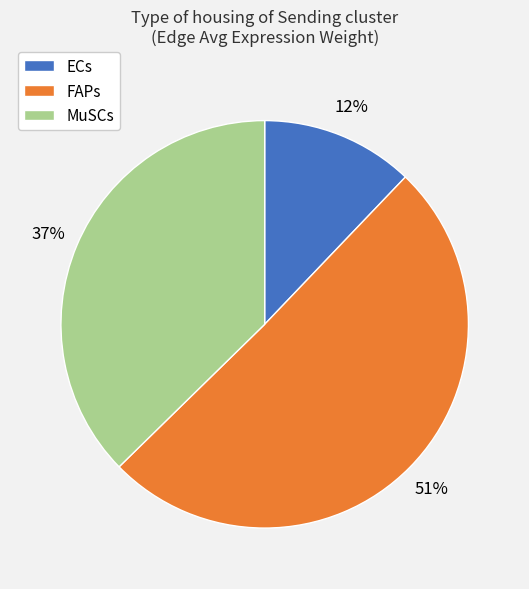

To the nearest percent, what is the average slice percentage?

33%